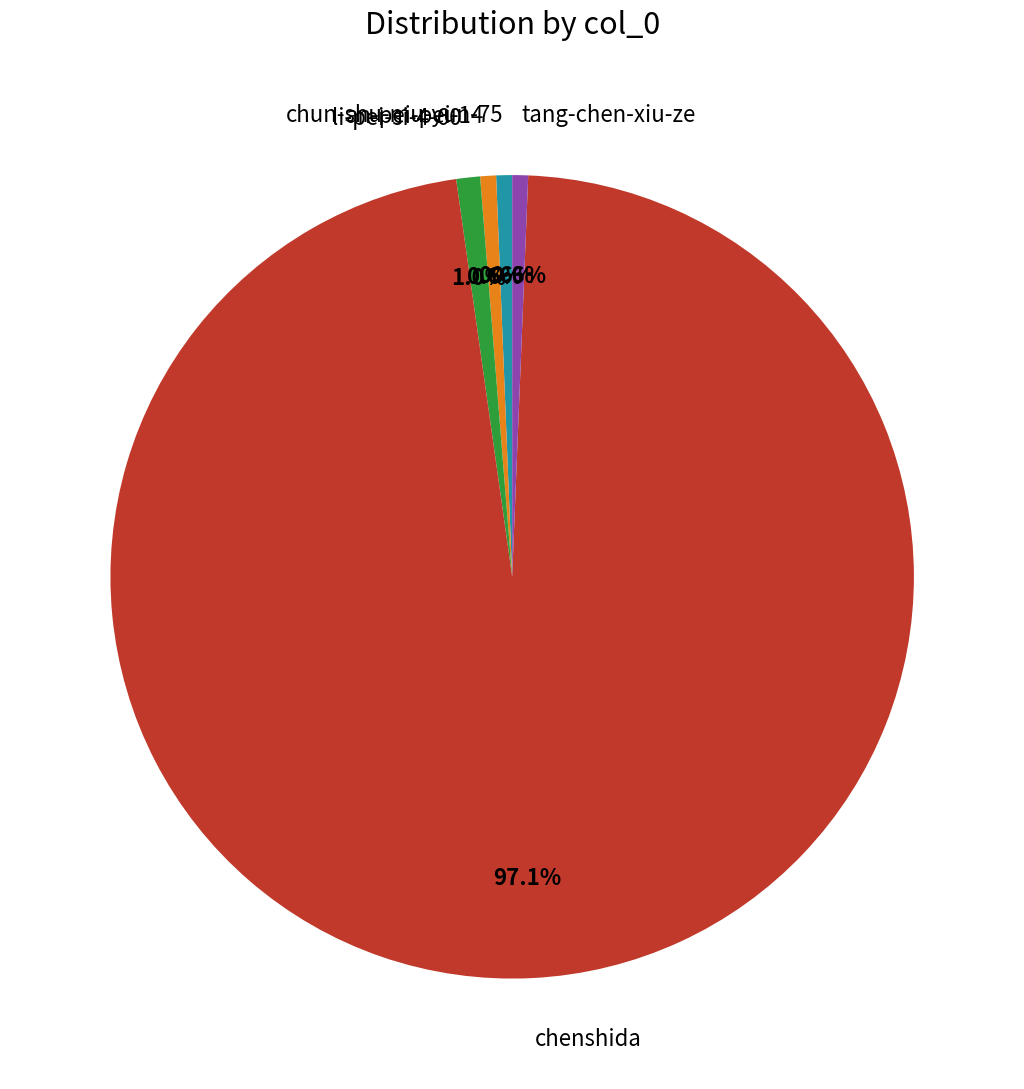

What percentage is the an-pei-pei-14 slice, to the nearest percent?

1%